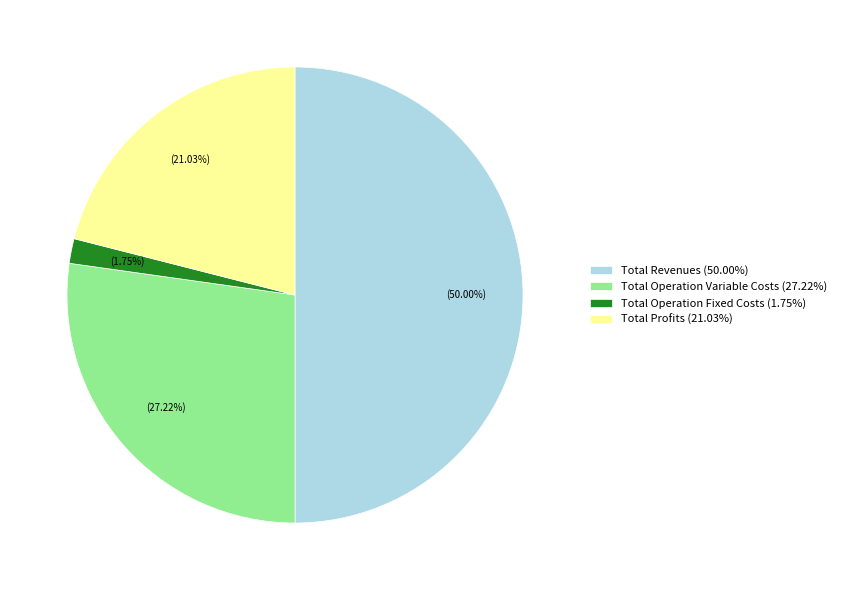

What is the smallest slice in the pie chart?

Total Operation Fixed Costs (1.75%)